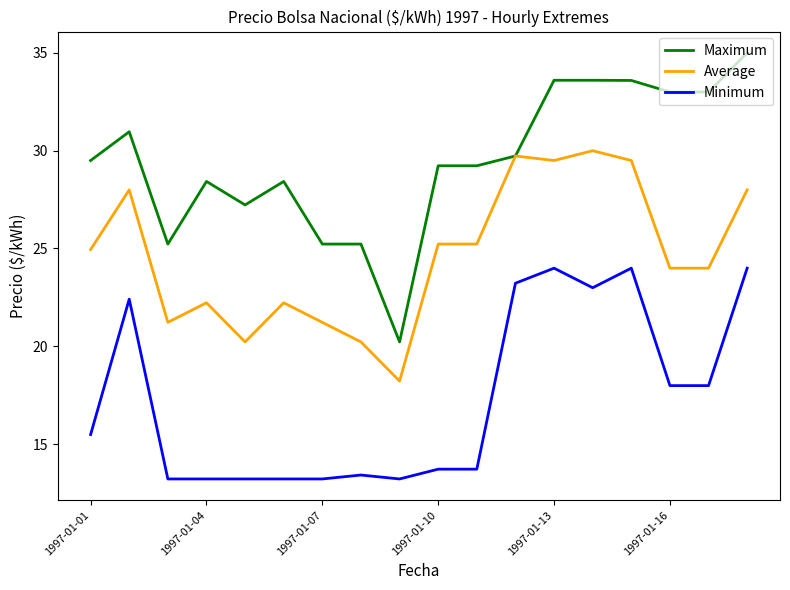

List the series in order of their peak value, lowest first.

Minimum, Average, Maximum